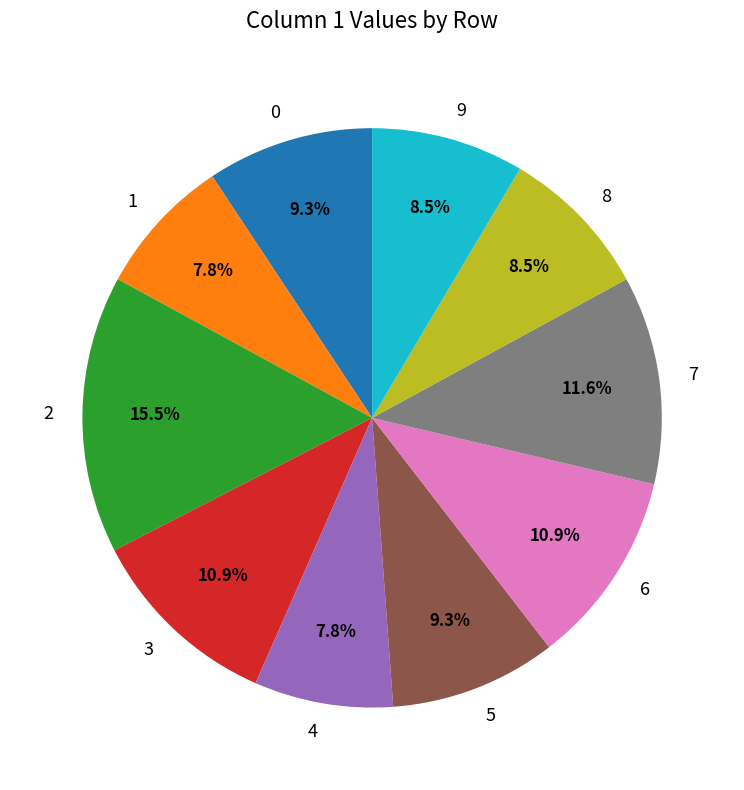

Does 5 represent more than half of the total?

No